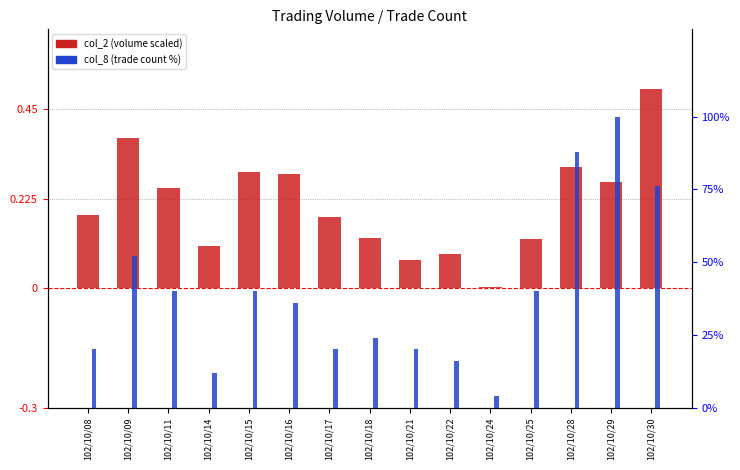

Rank the series by their average value, from lowest to highest.

col_2 (volume scaled), col_8 (trade count %)